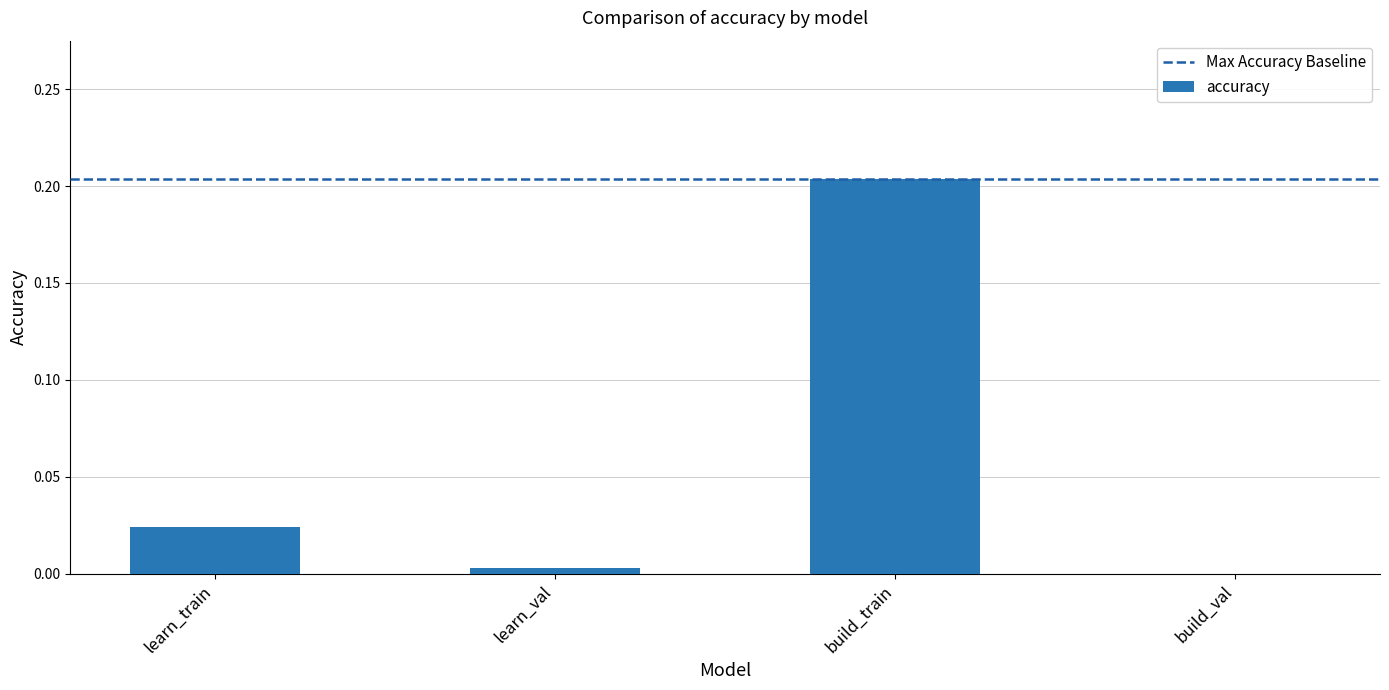

Which has a higher value, build_train or learn_train?

build_train